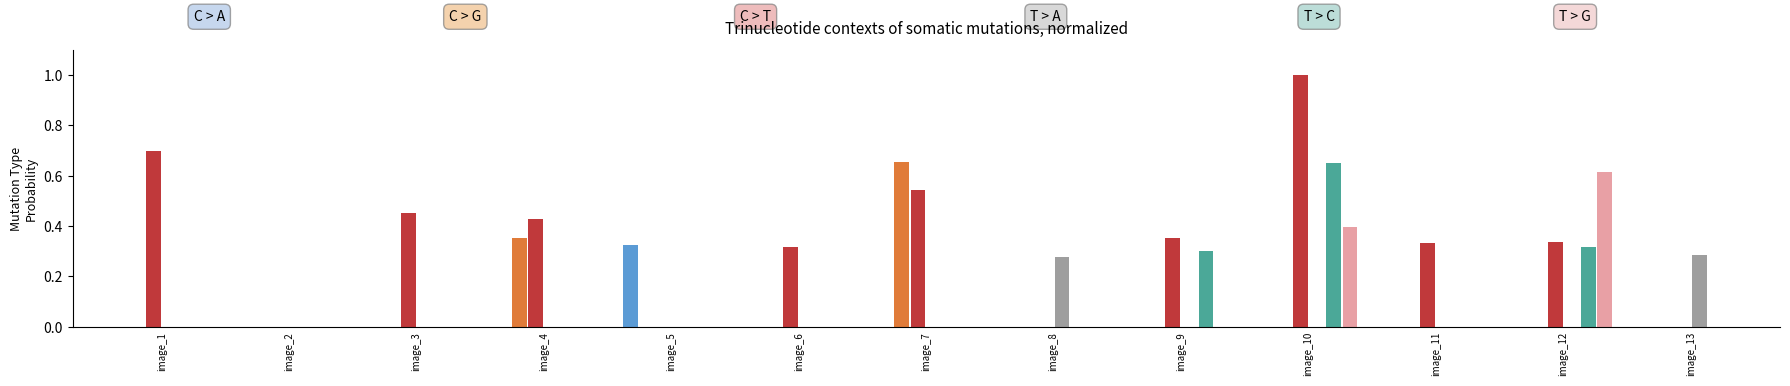

How many distinct data groups are displayed?

6